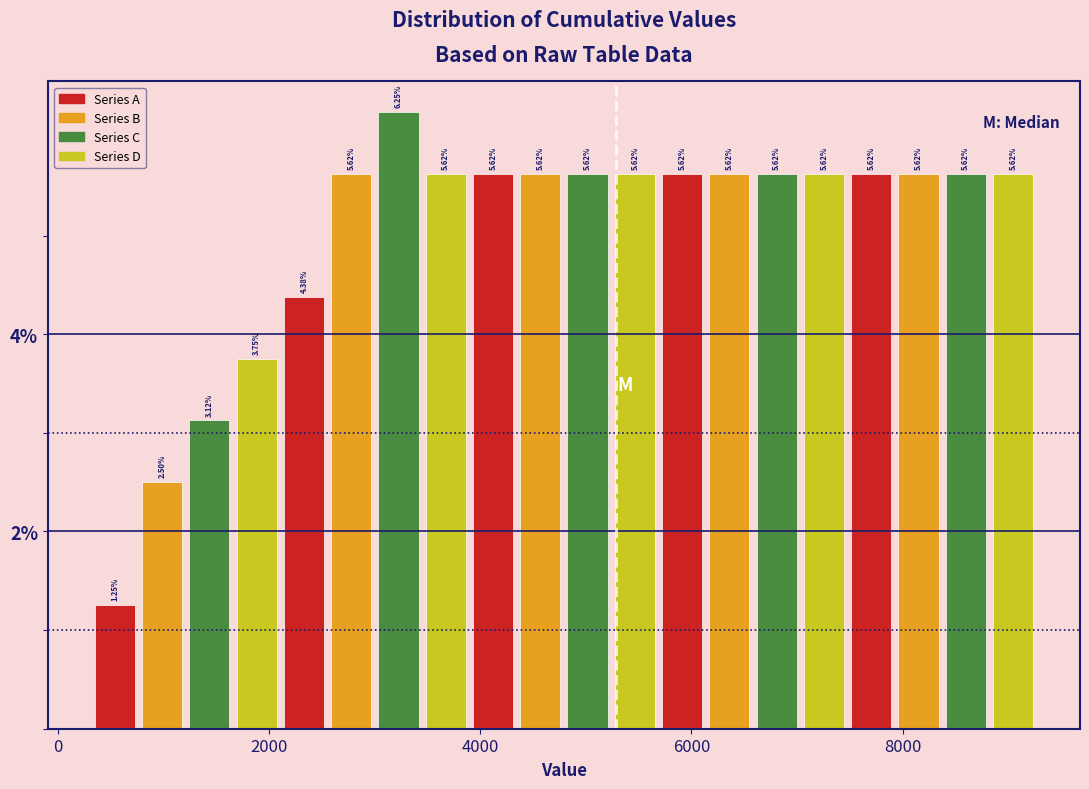

Read against the x-axis, roughly where is the centre of the tallest bar?

3200